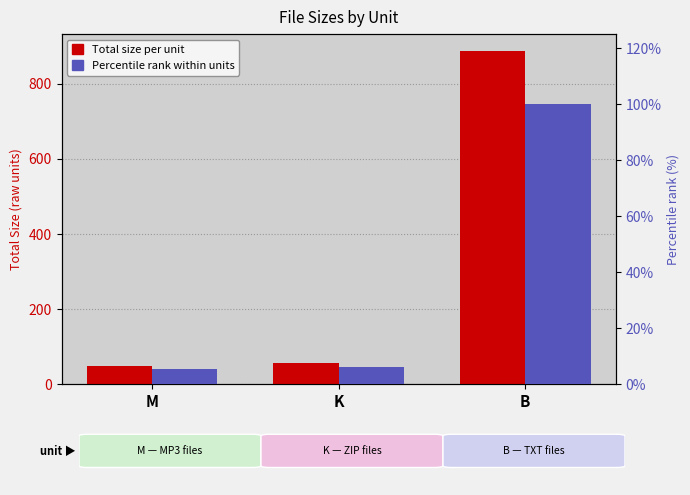

How many distinct data groups are displayed?

2